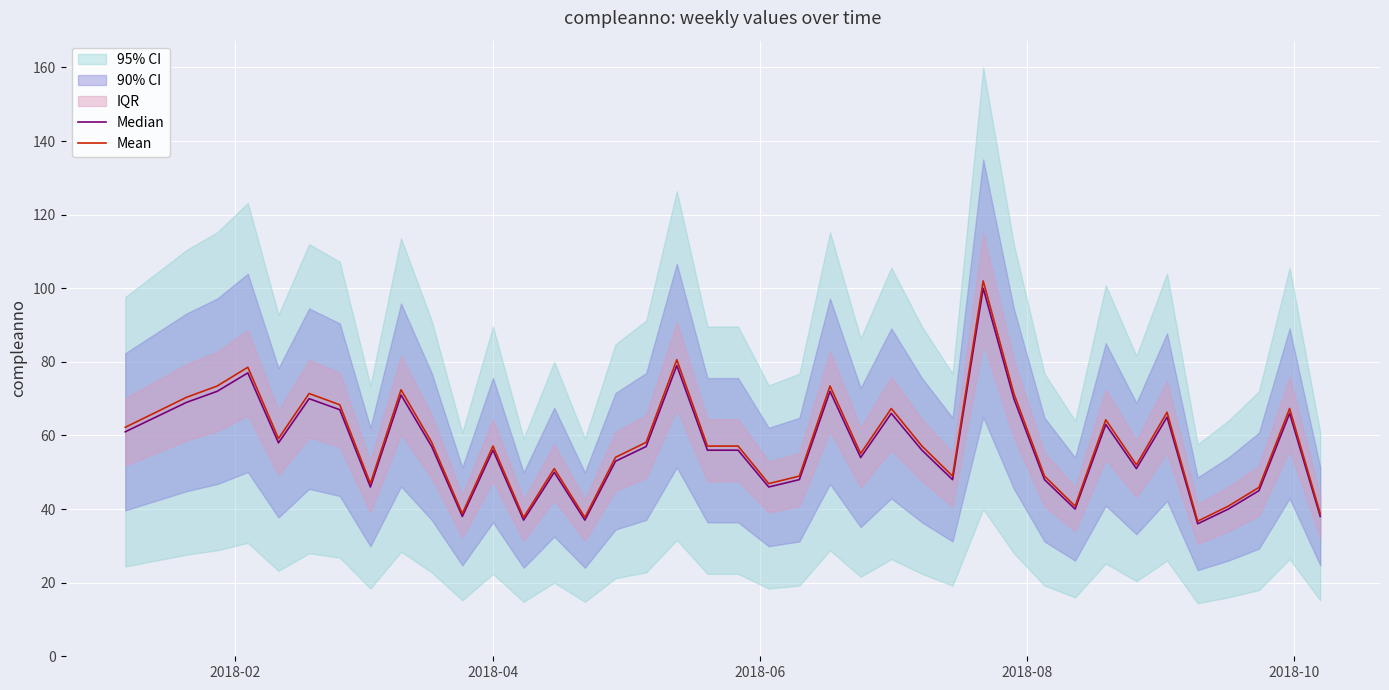

True or false: Mean has a value of 69.7 at 27.

False